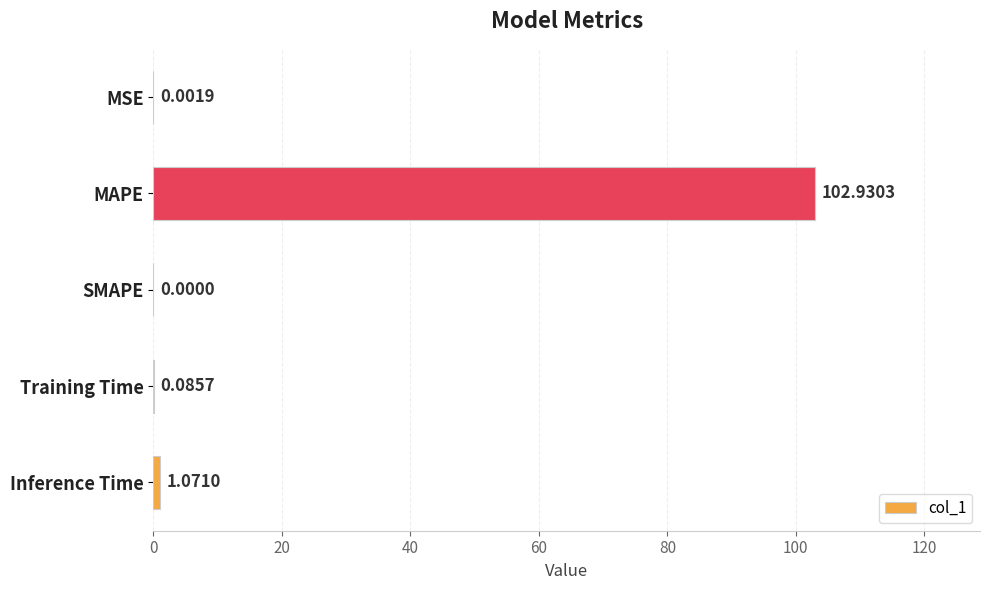

Where is the data nearest to the value 51?

Inference Time